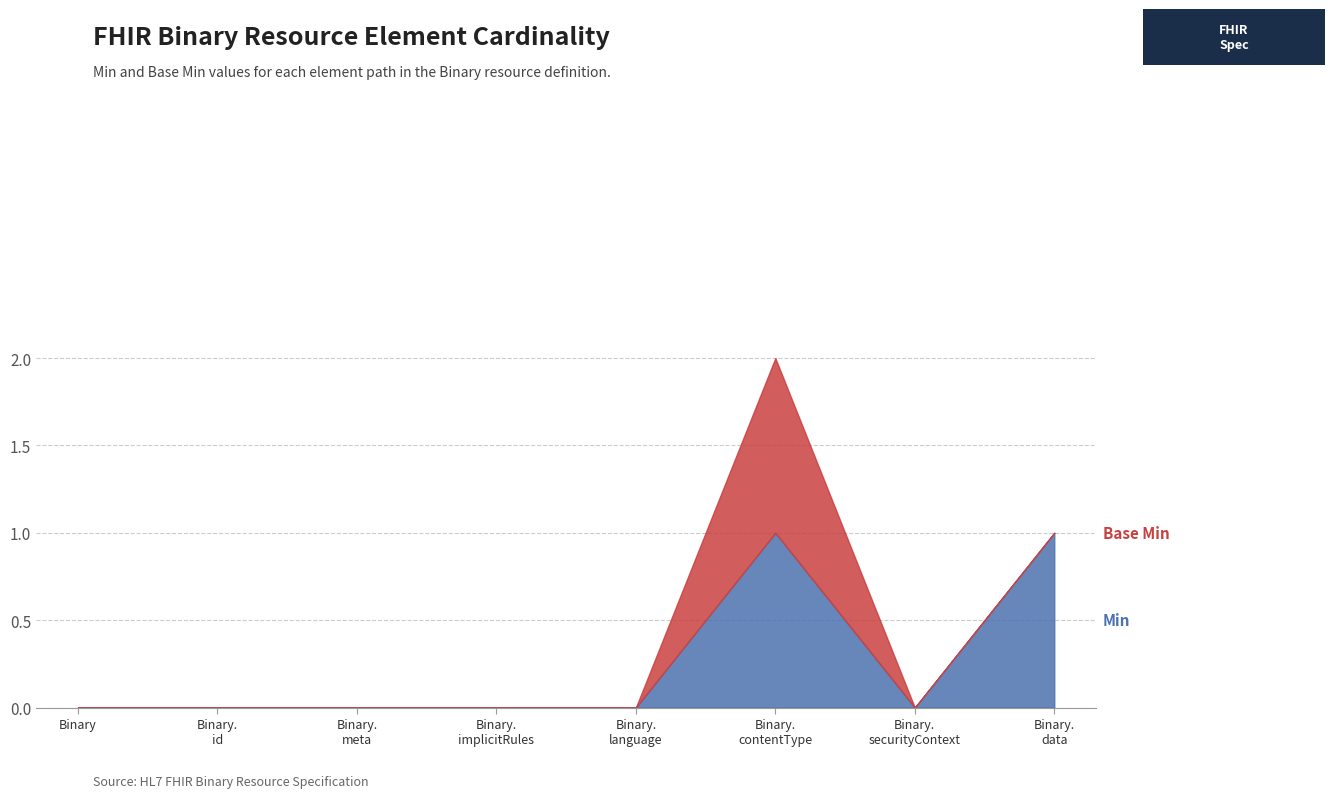

How many lines are shown in the chart?

2